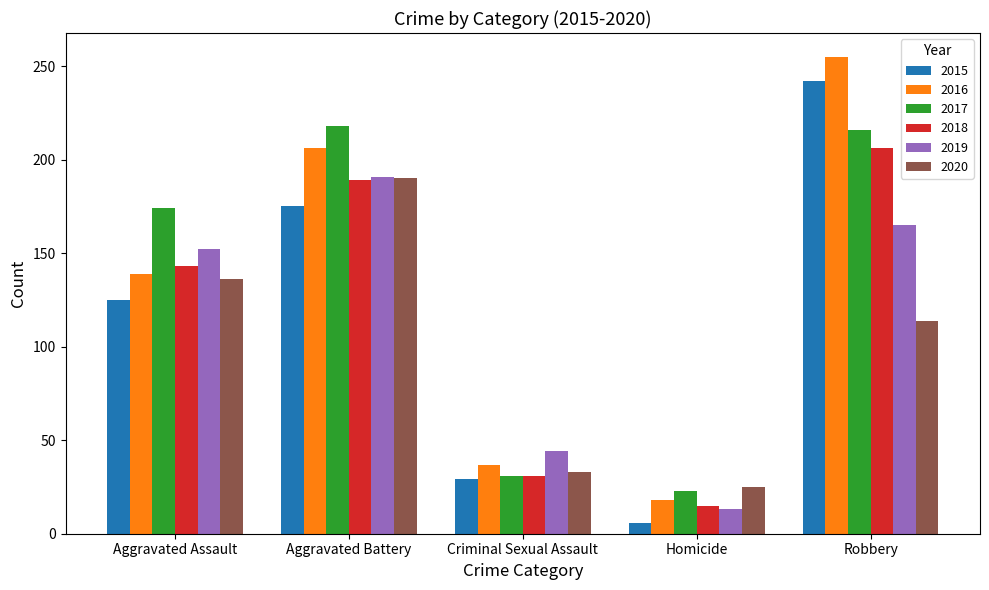

What is the difference between the 2020 values at Robbery and Aggravated Assault?

22